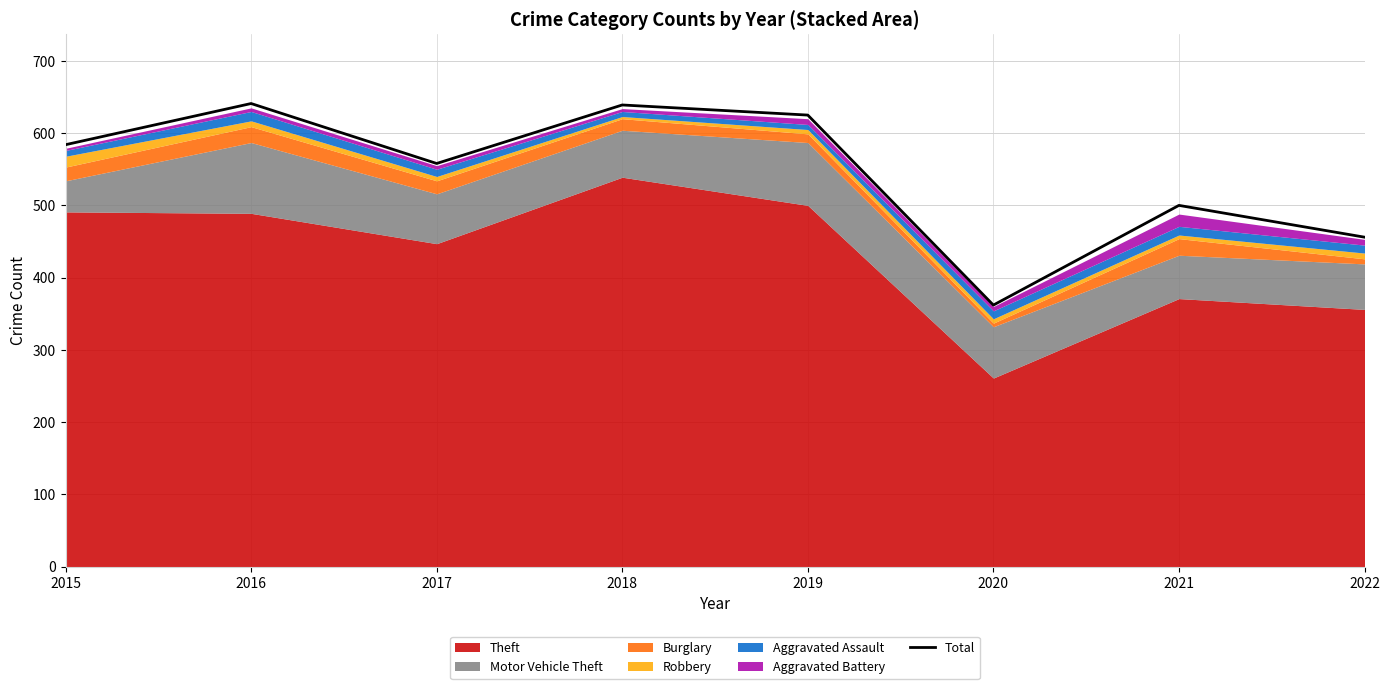

Is it true that the value at 2020 is 564?

False